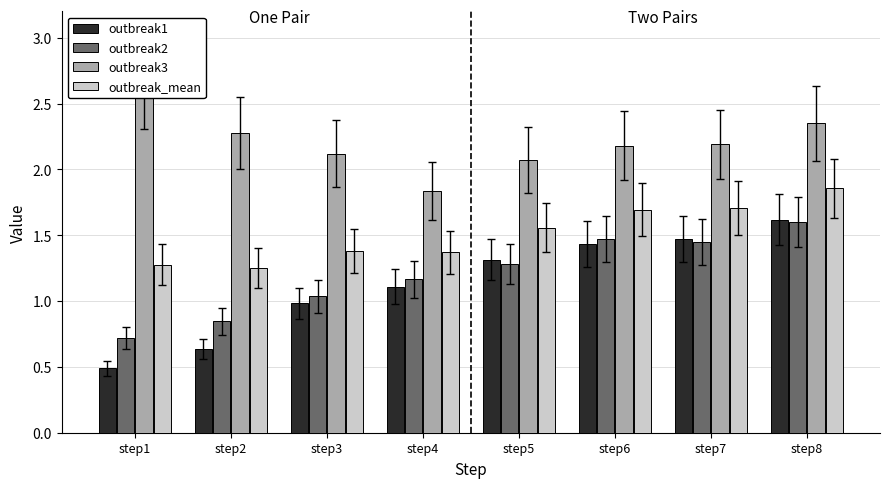

The value of outbreak3 at step5 is 0.4. True or false?

False